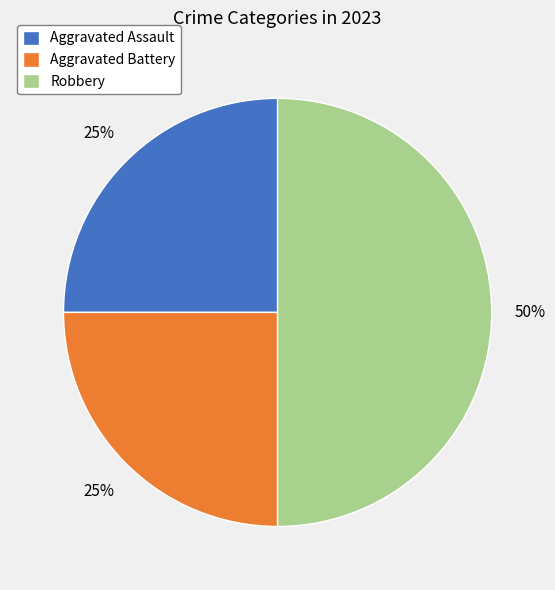

Combined, do Aggravated Assault and Robbery account for over 50%?

Yes